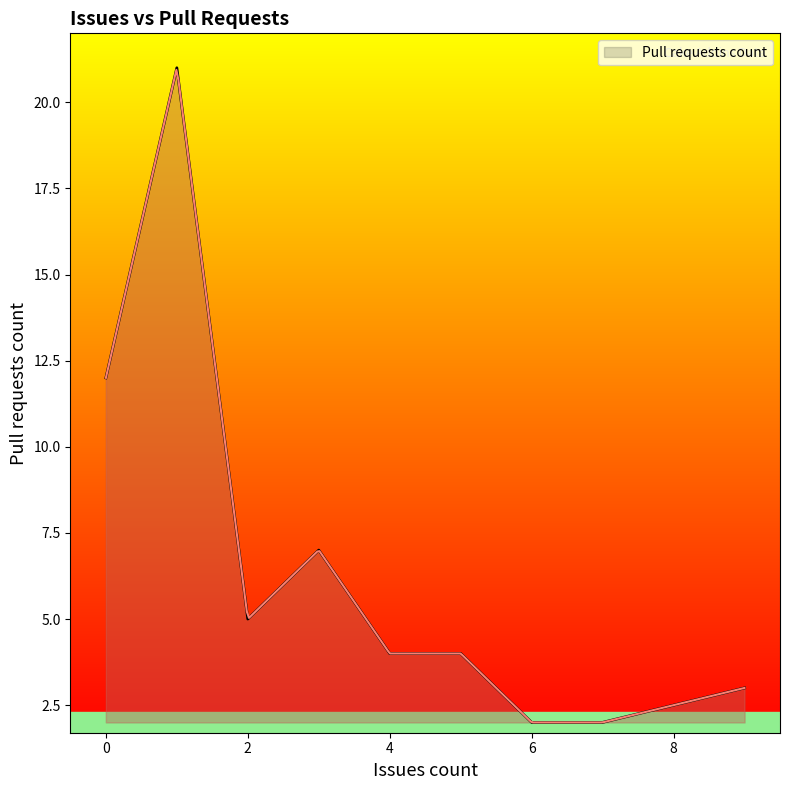

Where is the first local maximum?

1